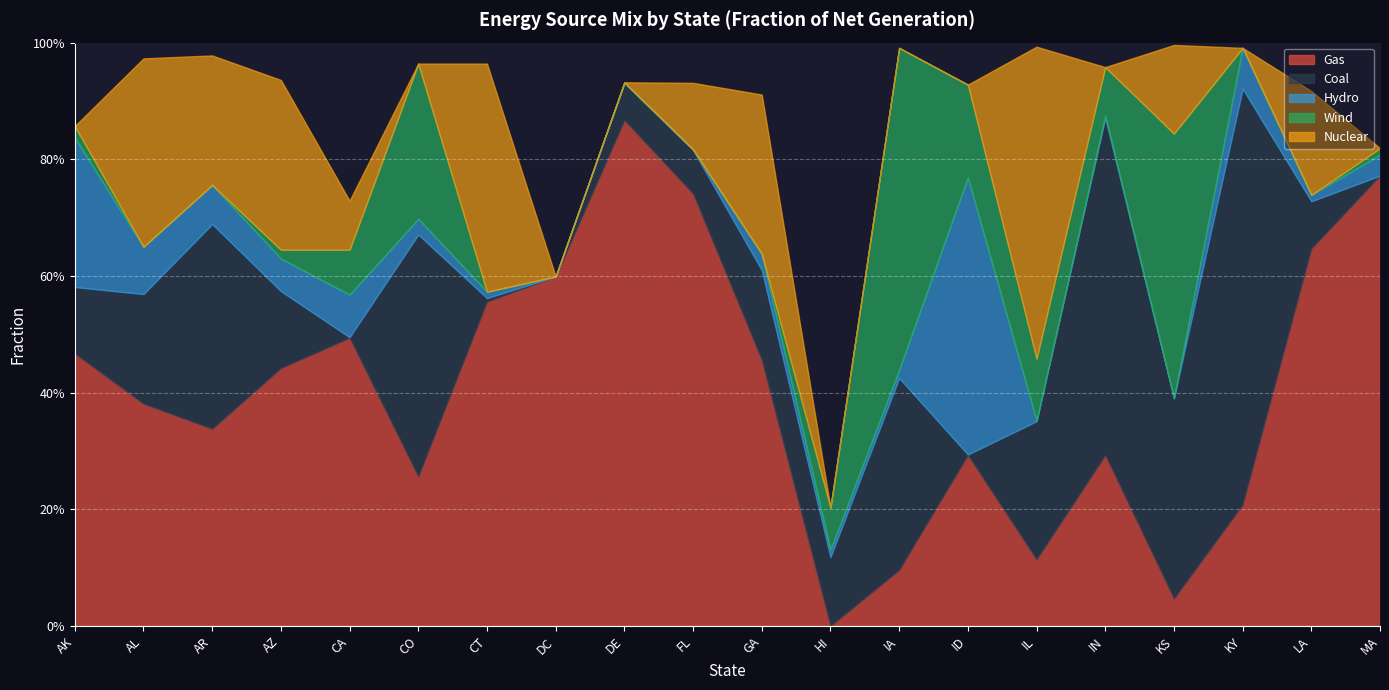

Reading left to right, list all the values displayed in this chart.

Gas: 0.5	0.4	0.3	0.4	0.5	0.3	0.6	0.6	0.9	0.7	0.5	0.0	0.1	0.3	0.1	0.3	0.0	0.2	0.6	0.8
Coal: 0.1	0.2	0.4	0.1	0.0	0.4	0.0	0.0	0.1	0.1	0.2	0.1	0.3	0.0	0.2	0.6	0.3	0.7	0.1	0.0
Hydro: 0.3	0.1	0.1	0.1	0.1	0.0	0.0	0.0	0.0	0.0	0.0	0.0	0.0	0.5	0.0	0.0	0.0	0.1	0.0	0.0
Wind: 0.0	0.0	0.0	0.0	0.1	0.3	0.0	0.0	0.0	0.0	0.0	0.1	0.6	0.2	0.1	0.1	0.5	0.0	0.0	0.0
Nuclear: 0.0	0.3	0.2	0.3	0.1	0.0	0.4	0.0	0.0	0.1	0.3	0.0	0.0	0.0	0.5	0.0	0.2	0.0	0.2	0.0